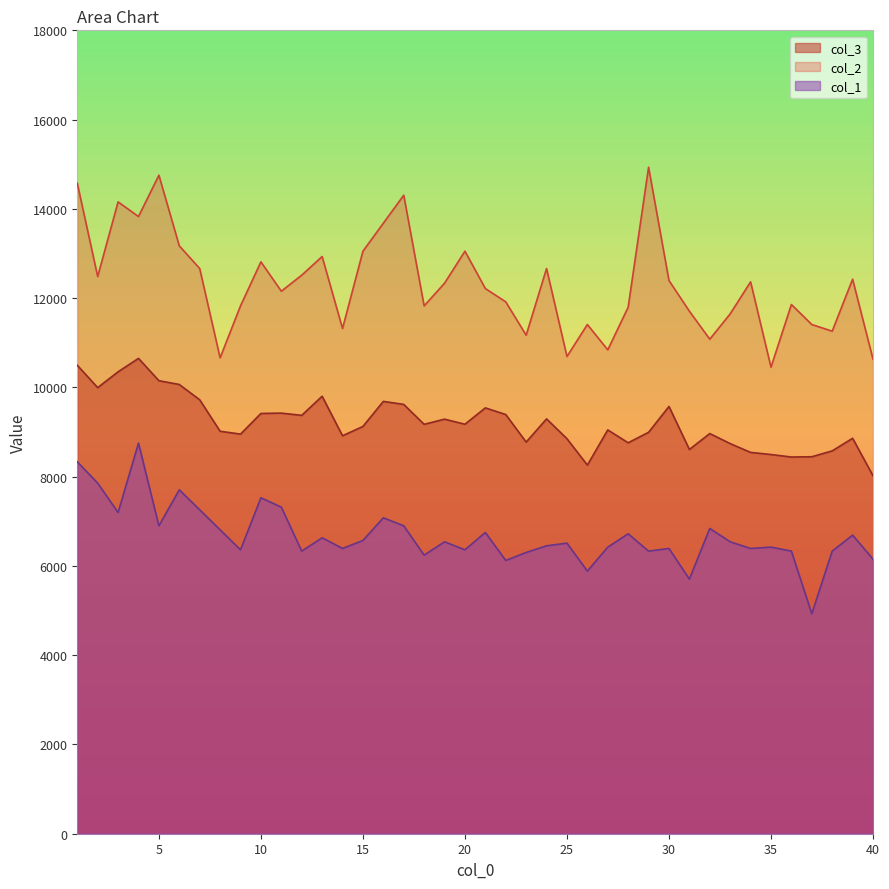

What is the difference between the highest and lowest values at 12.0?

6182.3